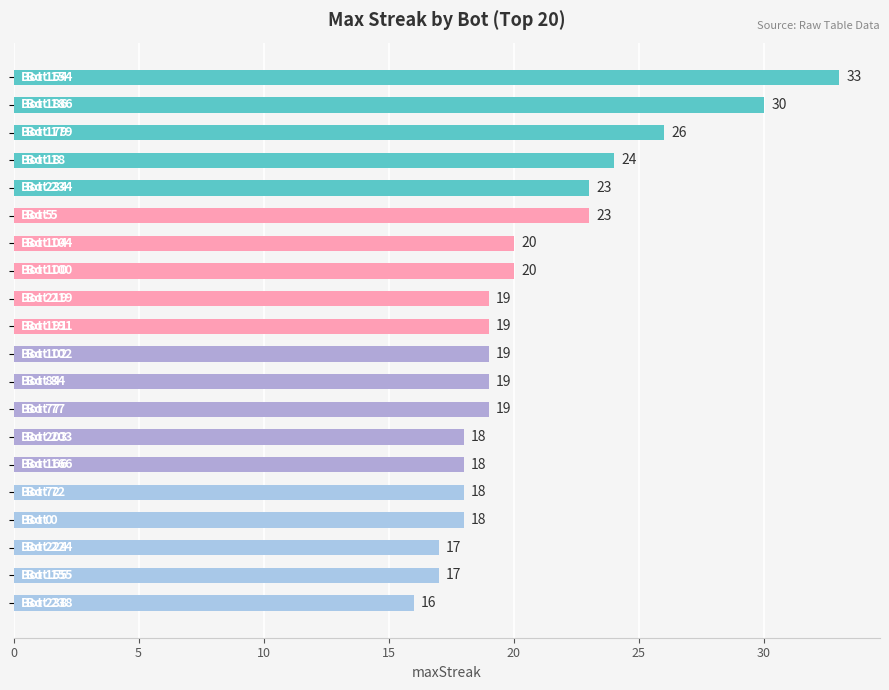

What is the value of the 1st bar from the top?

33